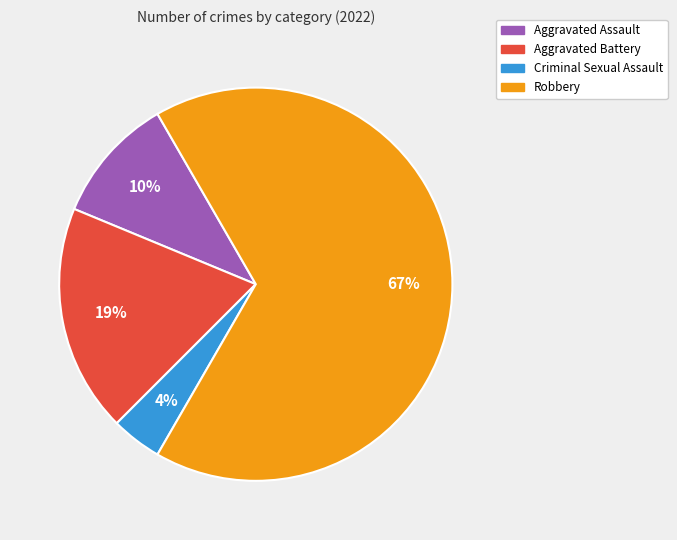

Which slice is the largest?

Robbery